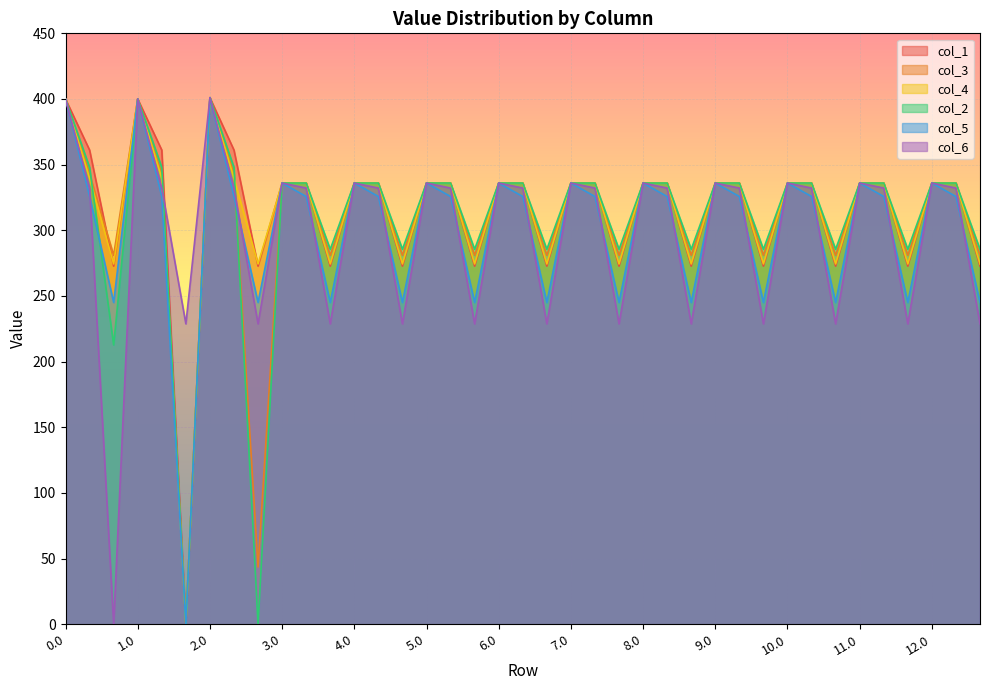

Between 9.1 and 9.2, which is larger?

9.1